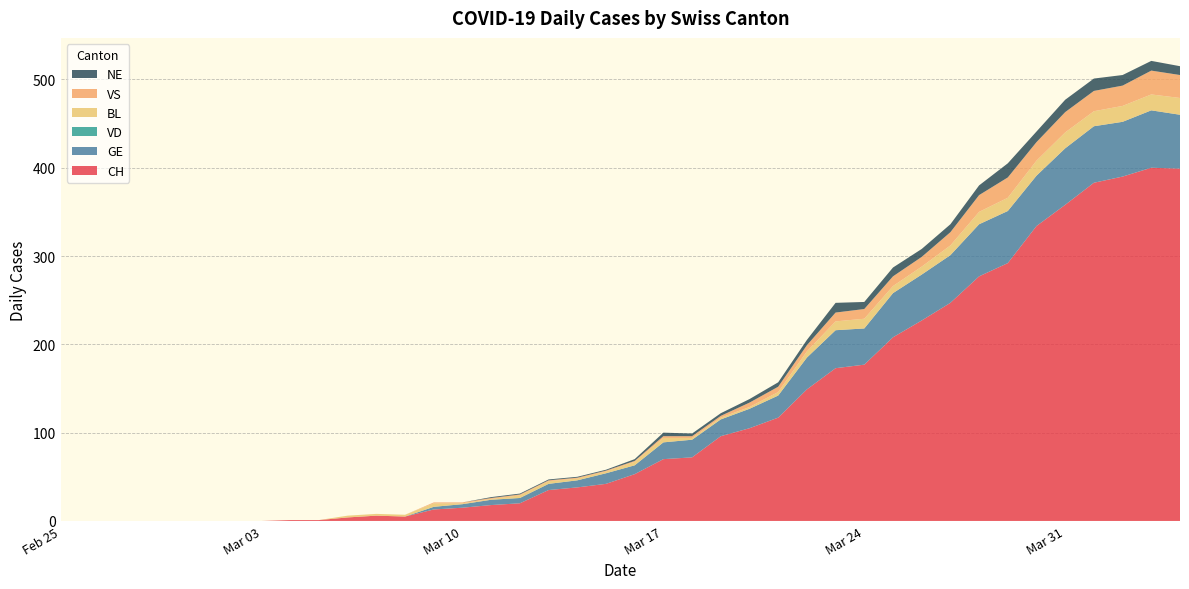

Reading right to left, extract all data points from this chart.

CH: 2020-04-04=399	2020-04-03=400	2020-04-02=390	2020-04-01=383	2020-03-31=358	2020-03-30=334	2020-03-29=292	2020-03-28=277	2020-03-27=247	2020-03-26=227	2020-03-25=208	2020-03-24=177	2020-03-23=173	2020-03-22=149	2020-03-21=117	2020-03-20=105	2020-03-19=96	2020-03-18=72	2020-03-17=70	2020-03-16=53	2020-03-15=42	2020-03-14=38	2020-03-13=35	2020-03-12=20	2020-03-11=18	2020-03-10=15	2020-03-09=13	2020-03-08=5	2020-03-07=6	2020-03-06=4	2020-03-05=1	2020-03-04=1	2020-03-03=0	2020-03-02=0	2020-03-01=0	2020-02-29=0	2020-02-28=0	2020-02-27=0	2020-02-26=0	2020-02-25=0
GE: 2020-04-04=61	2020-04-03=65	2020-04-02=62	2020-04-01=64	2020-03-31=64	2020-03-30=57	2020-03-29=59	2020-03-28=59	2020-03-27=54	2020-03-26=52	2020-03-25=50	2020-03-24=41	2020-03-23=43	2020-03-22=36	2020-03-21=25	2020-03-20=22	2020-03-19=19	2020-03-18=20	2020-03-17=19	2020-03-16=10	2020-03-15=12	2020-03-14=8	2020-03-13=7	2020-03-12=6	2020-03-11=6	2020-03-10=4	2020-03-09=3	2020-03-08=0	2020-03-07=0	2020-03-06=0	2020-03-05=0	2020-03-04=0	2020-03-03=0	2020-03-02=0	2020-03-01=0	2020-02-29=0	2020-02-28=0	2020-02-27=0	2020-02-26=0	2020-02-25=0
VD: 2020-04-04=0	2020-04-03=0	2020-04-02=0	2020-04-01=0	2020-03-31=0	2020-03-30=0	2020-03-29=0	2020-03-28=0	2020-03-27=0	2020-03-26=0	2020-03-25=0	2020-03-24=0	2020-03-23=0	2020-03-22=0	2020-03-21=0	2020-03-20=0	2020-03-19=0	2020-03-18=0	2020-03-17=0	2020-03-16=0	2020-03-15=0	2020-03-14=0	2020-03-13=0	2020-03-12=0	2020-03-11=0	2020-03-10=0	2020-03-09=0	2020-03-08=0	2020-03-07=0	2020-03-06=0	2020-03-05=0	2020-03-04=0	2020-03-03=0	2020-03-02=0	2020-03-01=0	2020-02-29=0	2020-02-28=0	2020-02-27=0	2020-02-26=0	2020-02-25=0
BL: 2020-04-04=19	2020-04-03=18	2020-04-02=18	2020-04-01=17	2020-03-31=18	2020-03-30=17	2020-03-29=15	2020-03-28=14	2020-03-27=11	2020-03-26=9	2020-03-25=8	2020-03-24=11	2020-03-23=10	2020-03-22=7	2020-03-21=4	2020-03-20=2	2020-03-19=2	2020-03-18=2	2020-03-17=5	2020-03-16=4	2020-03-15=2	2020-03-14=2	2020-03-13=3	2020-03-12=3	2020-03-11=1	2020-03-10=1	2020-03-09=4	2020-03-08=2	2020-03-07=2	2020-03-06=2	2020-03-05=0	2020-03-04=0	2020-03-03=0	2020-03-02=0	2020-03-01=0	2020-02-29=0	2020-02-28=0	2020-02-27=0	2020-02-26=0	2020-02-25=0
VS: 2020-04-04=26	2020-04-03=27	2020-04-02=23	2020-04-01=23	2020-03-31=23	2020-03-30=21	2020-03-29=23	2020-03-28=19	2020-03-27=15	2020-03-26=11	2020-03-25=11	2020-03-24=11	2020-03-23=10	2020-03-22=7	2020-03-21=6	2020-03-20=5	2020-03-19=2	2020-03-18=2	2020-03-17=2	2020-03-16=1	2020-03-15=1	2020-03-14=1	2020-03-13=1	2020-03-12=1	2020-03-11=1	2020-03-10=1	2020-03-09=1	2020-03-08=0	2020-03-07=0	2020-03-06=0	2020-03-05=0	2020-03-04=0	2020-03-03=0	2020-03-02=0	2020-03-01=0	2020-02-29=0	2020-02-28=0	2020-02-27=0	2020-02-26=0	2020-02-25=0
NE: 2020-04-04=10	2020-04-03=11	2020-04-02=12	2020-04-01=14	2020-03-31=14	2020-03-30=12	2020-03-29=16	2020-03-28=11	2020-03-27=9	2020-03-26=9	2020-03-25=10	2020-03-24=8	2020-03-23=11	2020-03-22=6	2020-03-21=5	2020-03-20=4	2020-03-19=3	2020-03-18=3	2020-03-17=4	2020-03-16=2	2020-03-15=1	2020-03-14=1	2020-03-13=1	2020-03-12=1	2020-03-11=1	2020-03-10=0	2020-03-09=0	2020-03-08=0	2020-03-07=0	2020-03-06=0	2020-03-05=0	2020-03-04=0	2020-03-03=0	2020-03-02=0	2020-03-01=0	2020-02-29=0	2020-02-28=0	2020-02-27=0	2020-02-26=0	2020-02-25=0